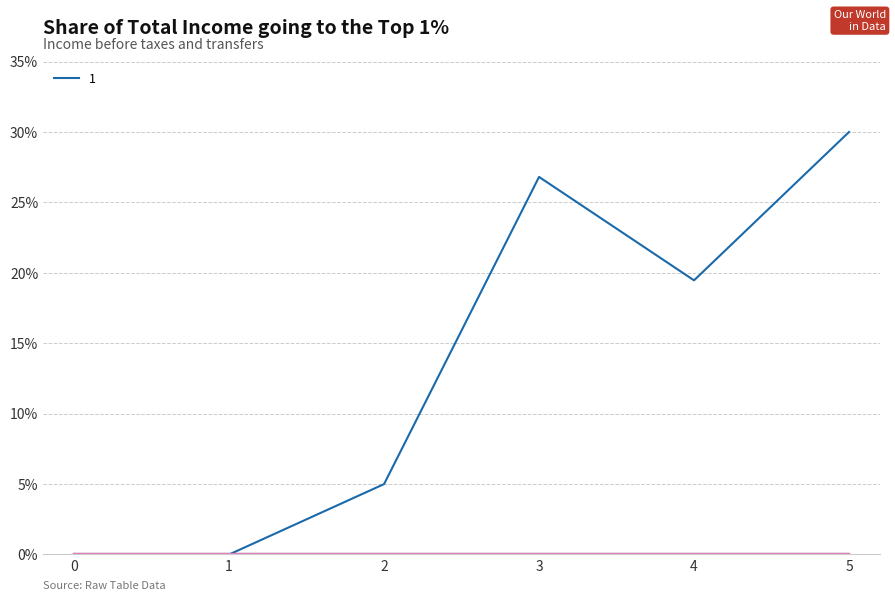

What is the total value across all series at 4?

19.5